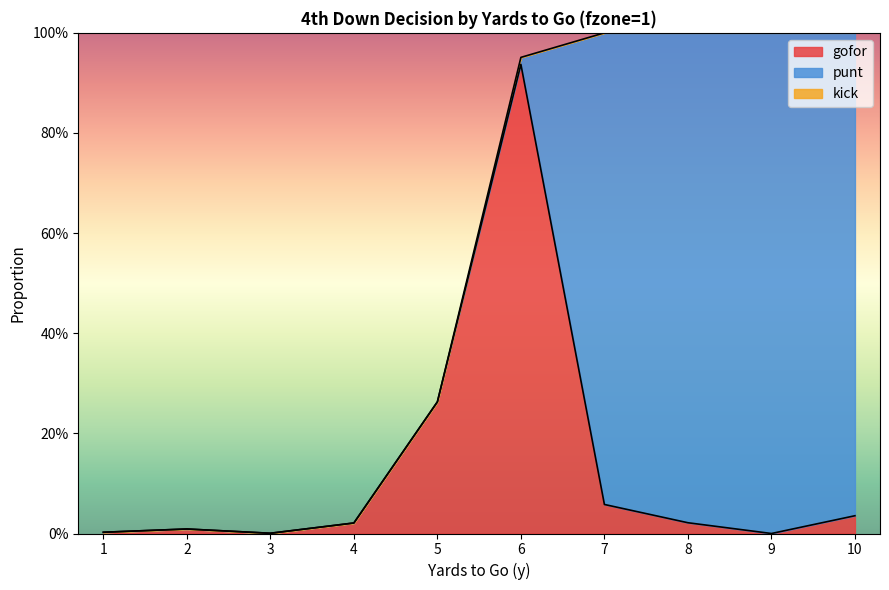

Between 2 and 5, which series saw the biggest shift?

gofor